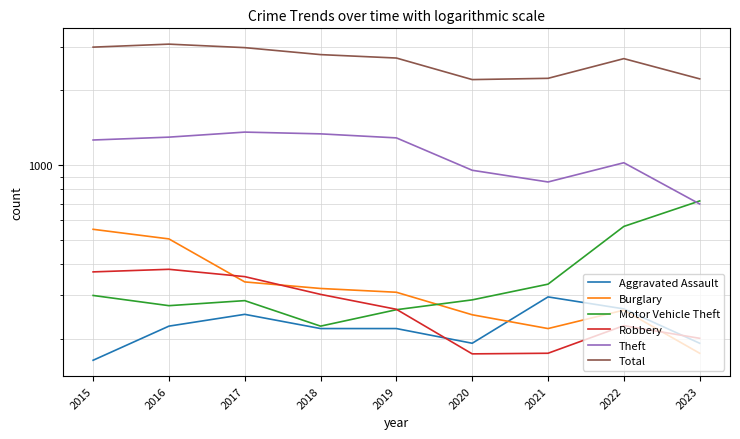

What are all the series names shown in the legend?

Aggravated Assault, Burglary, Motor Vehicle Theft, Robbery, Theft, Total